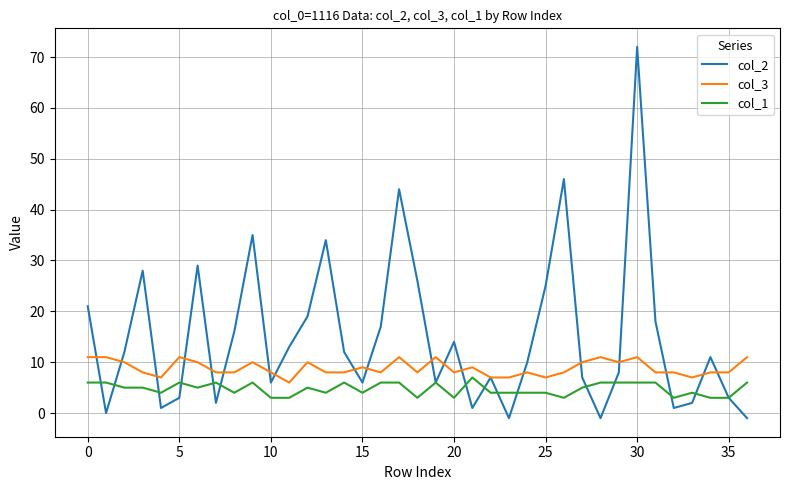

Which series has the largest total across all categories?

col_2